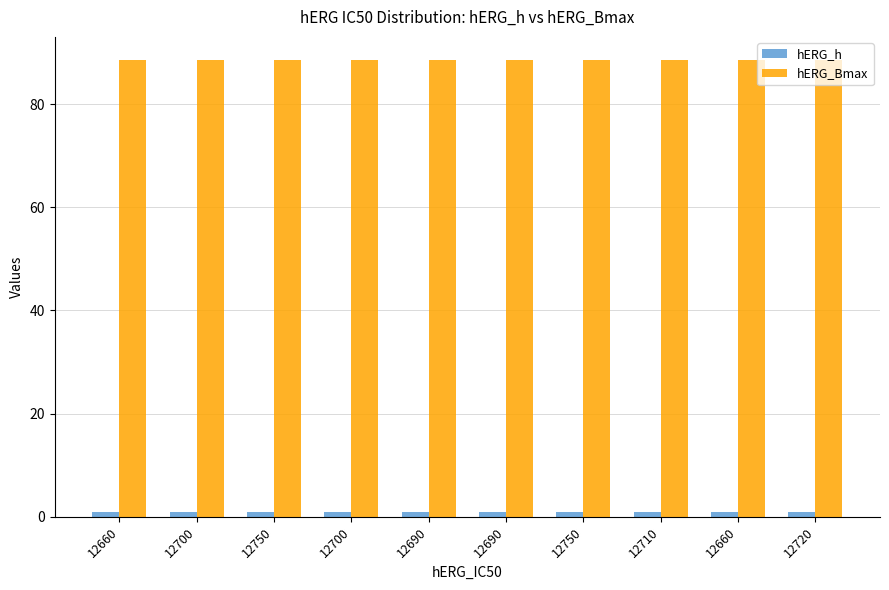

What is the spread (max minus min) of values at 12750?

87.7